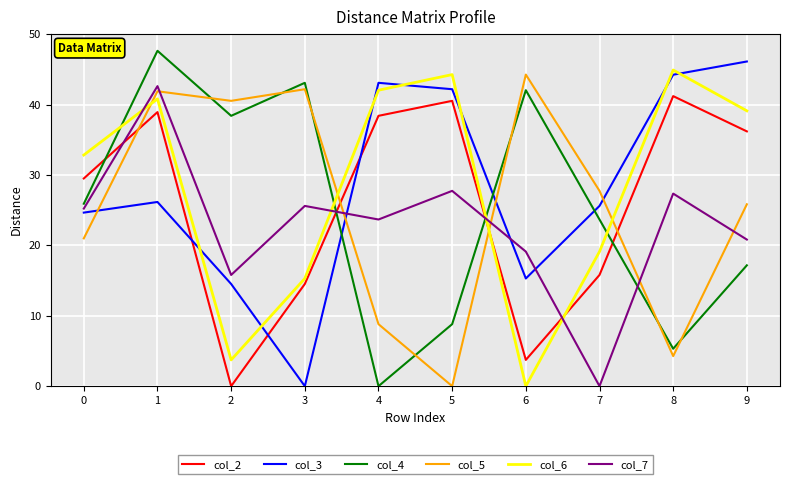

Where do col_7 and col_2 first cross each other?

0 and 1